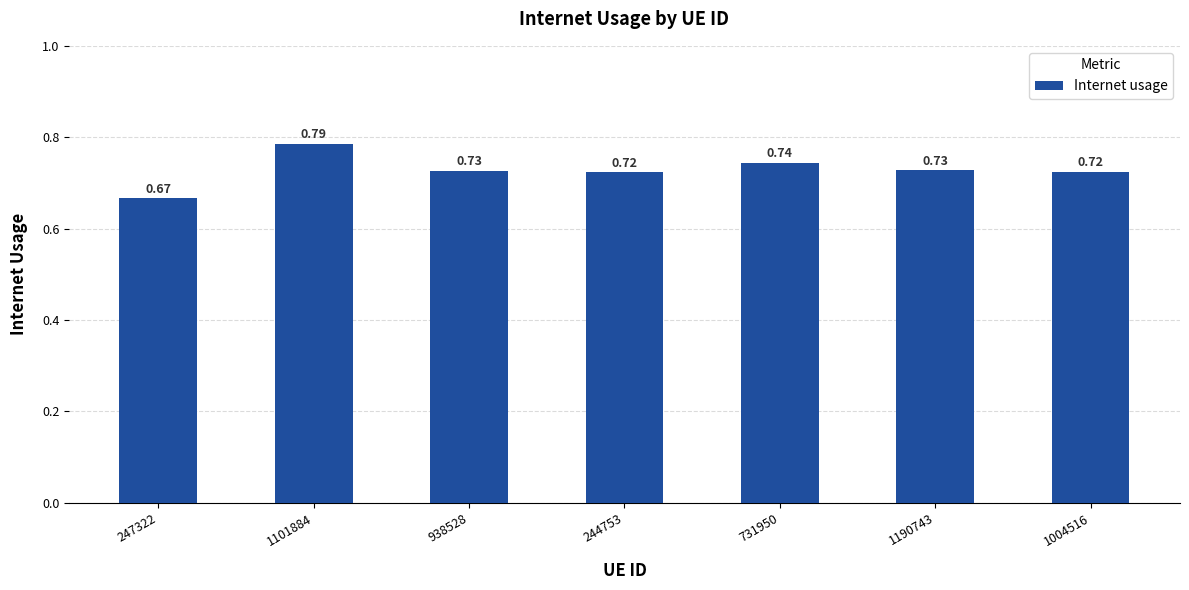

What is the label of the 3rd bar from the left?

938528